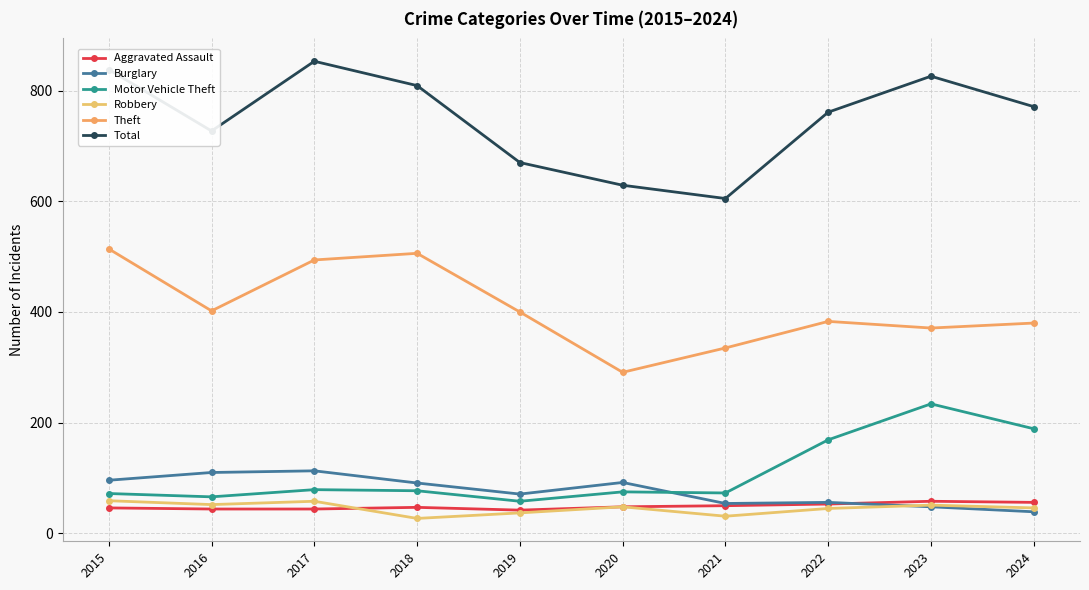

How many data points in Motor Vehicle Theft are less than 77?

5